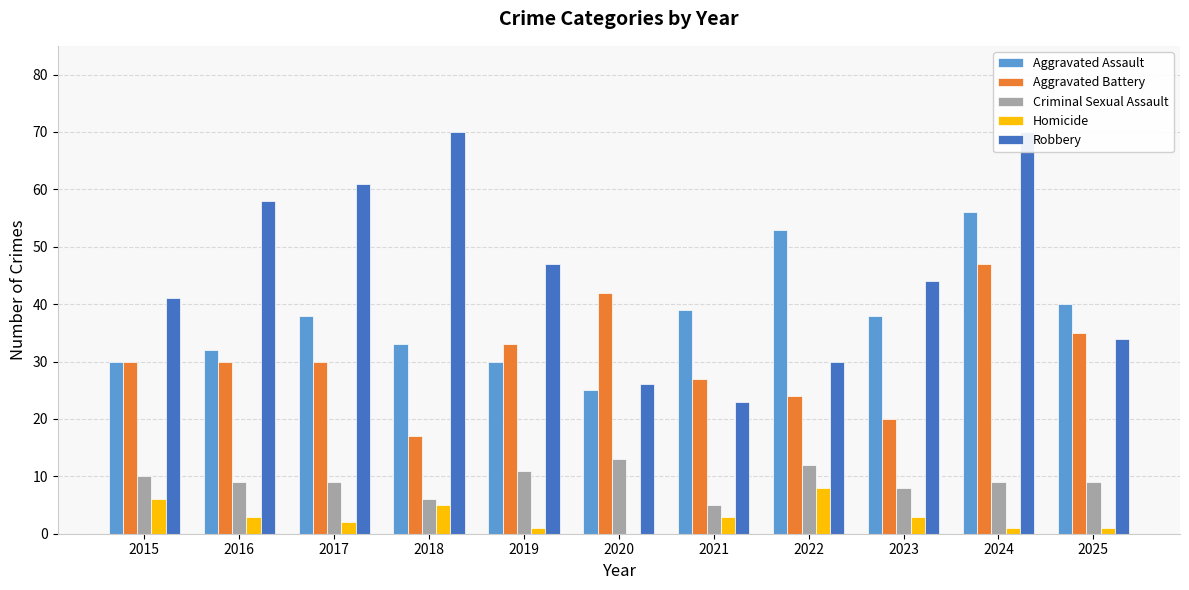

At which category is the sum across all series the highest?

2024